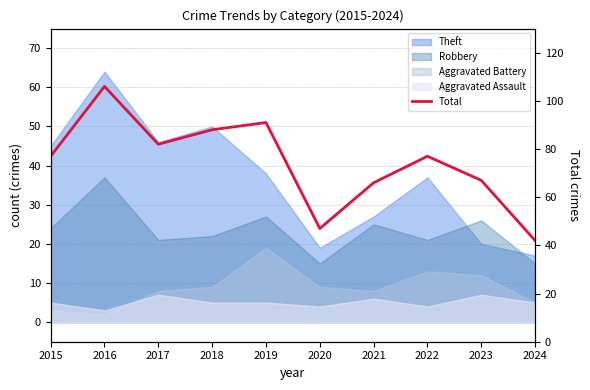

Rank the categories by value from lowest to highest.

2024, 2020, 2021, 2023, 2015, 2022, 2017, 2018, 2019, 2016